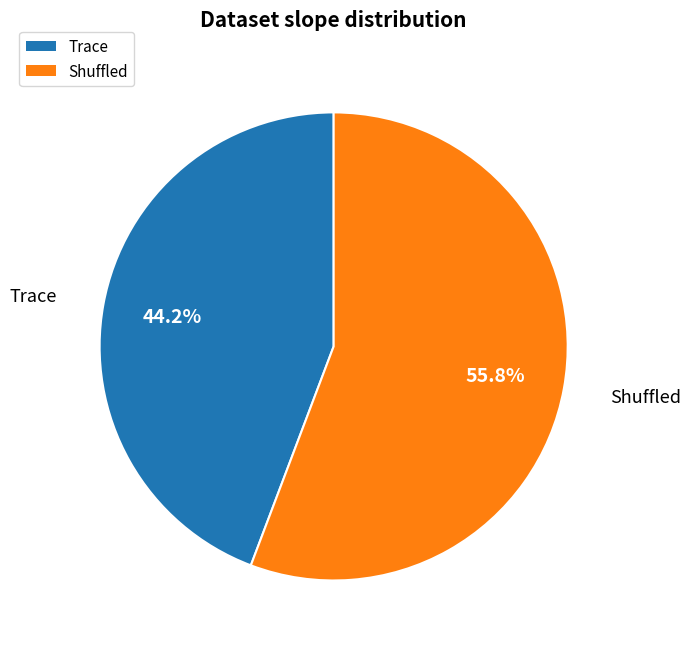

What is the total percentage of Shuffled and Trace?

100.0%